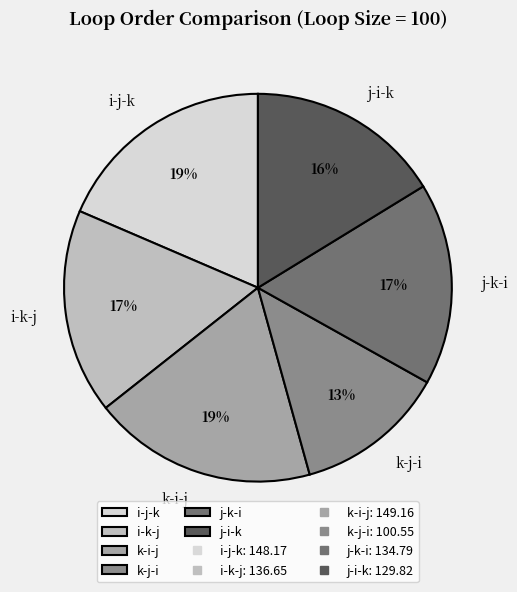

To the nearest percent, what portion does k-j-i represent?

13%